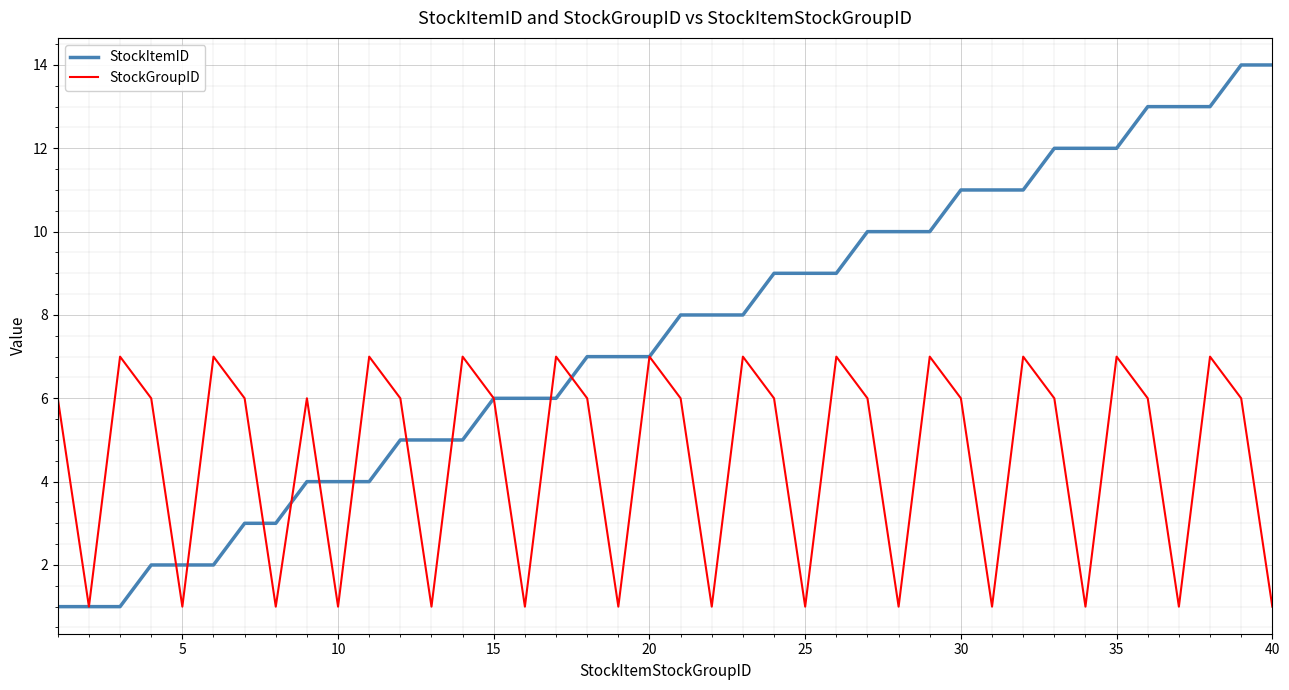

Does the chart have visible grid lines?

Yes